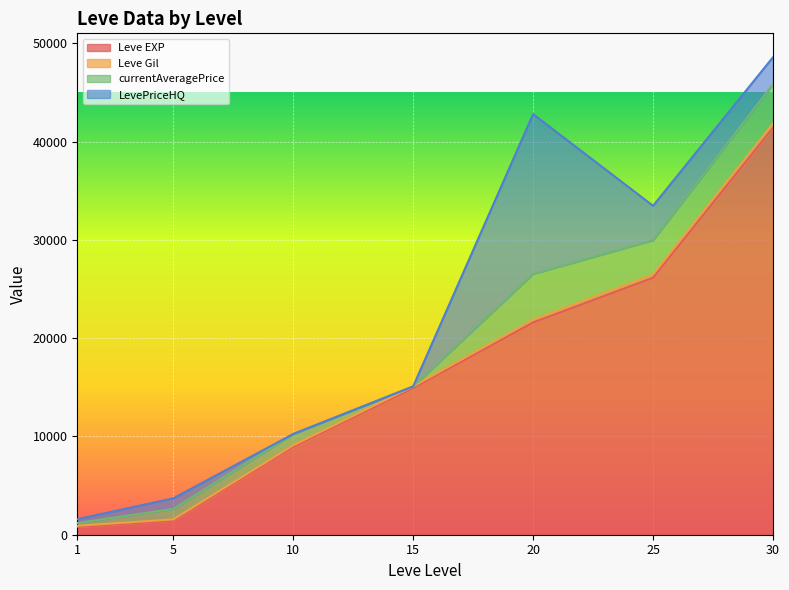

The value of Leve Gil at 30 is 60395.6. True or false?

False